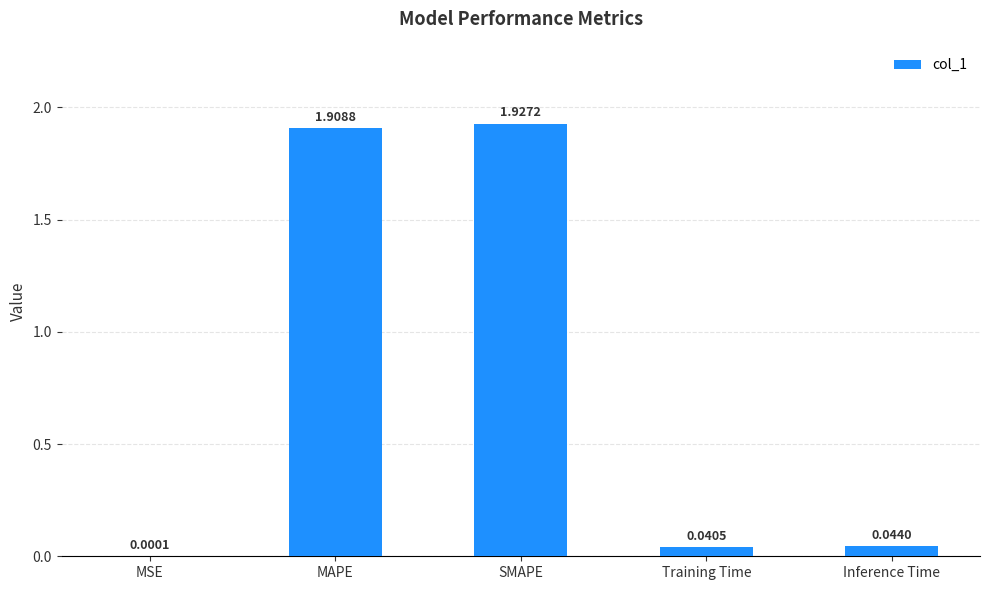

Between Inference Time and MAPE, which is larger?

MAPE